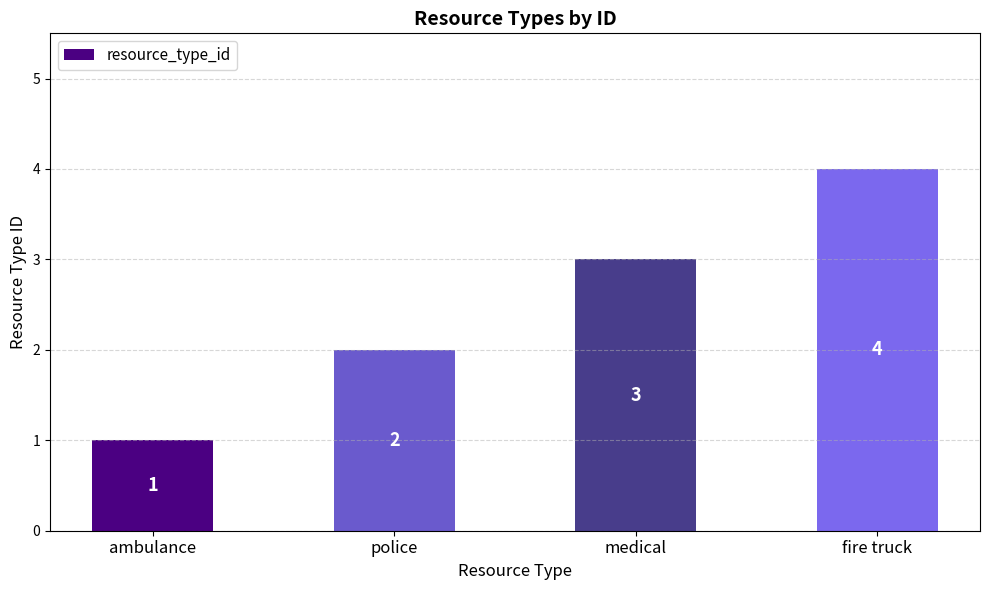

Reading left to right, list all the values displayed in this chart.

ambulance=1	police=2	medical=3	fire truck=4